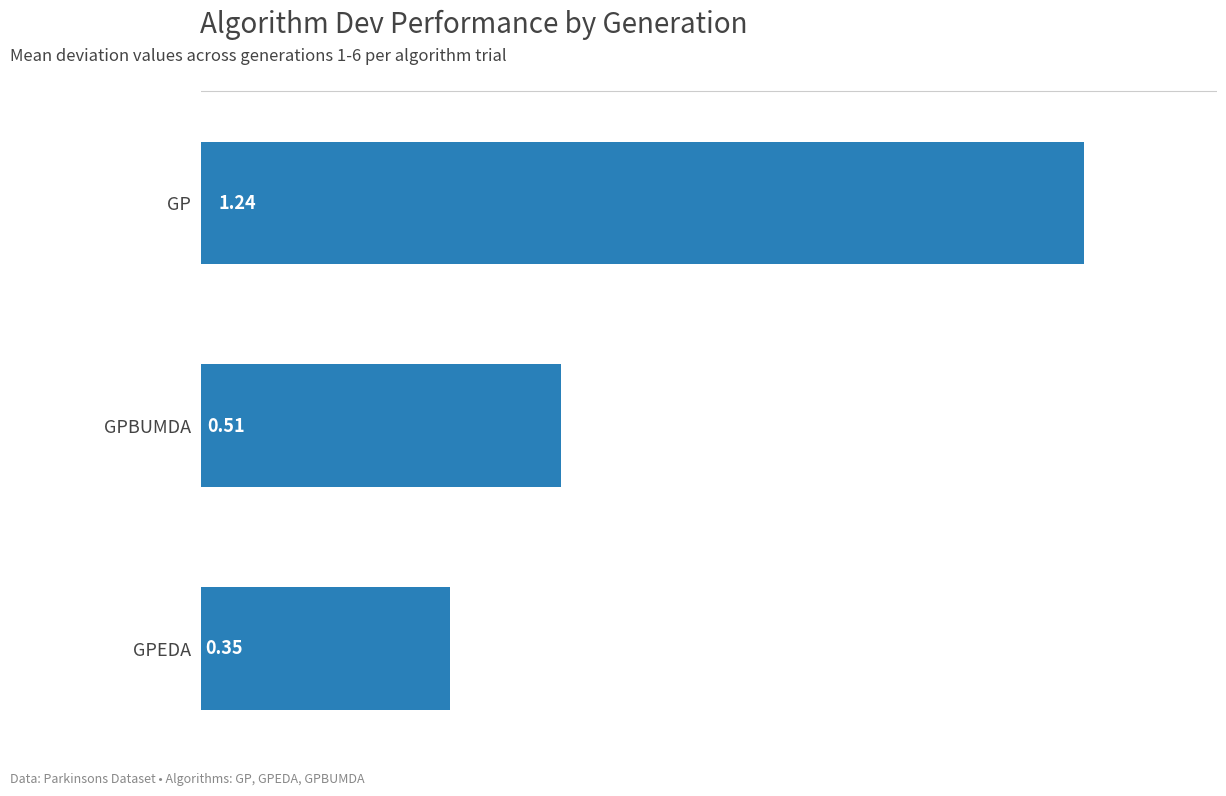

Rank the categories by value from lowest to highest.

GPEDA, GPBUMDA, GP